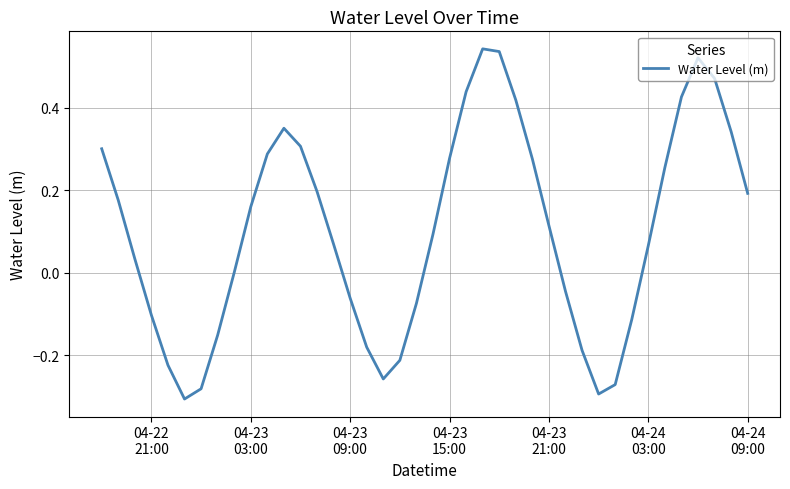

Is this an area chart (filled region under the line)?

No